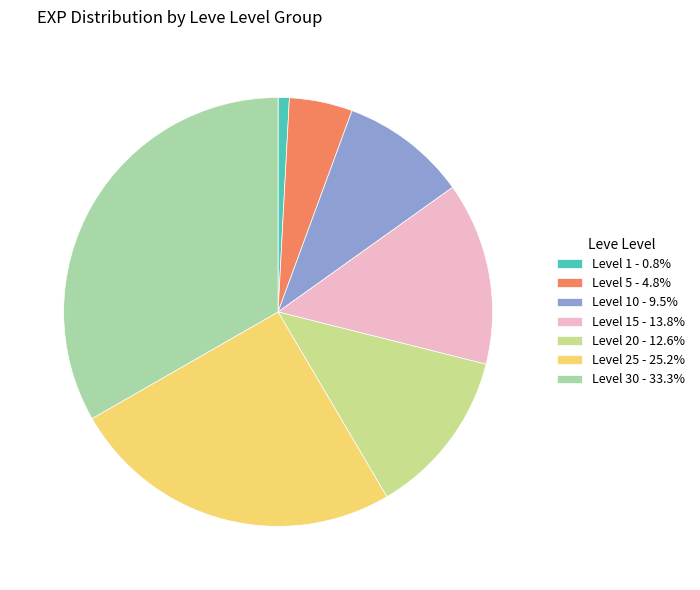

Is the sum of Level 10 - 9.5% and Level 20 - 12.6% greater than half?

No